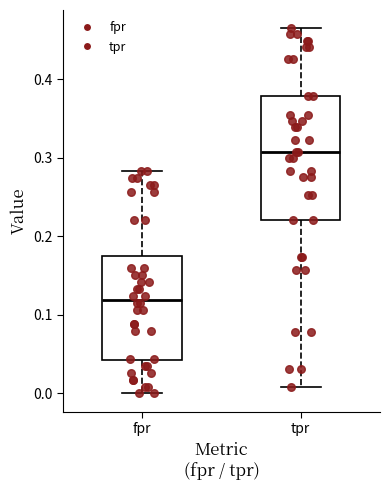

Comparing the boxes themselves (not the whiskers), which one is the tallest?

tpr